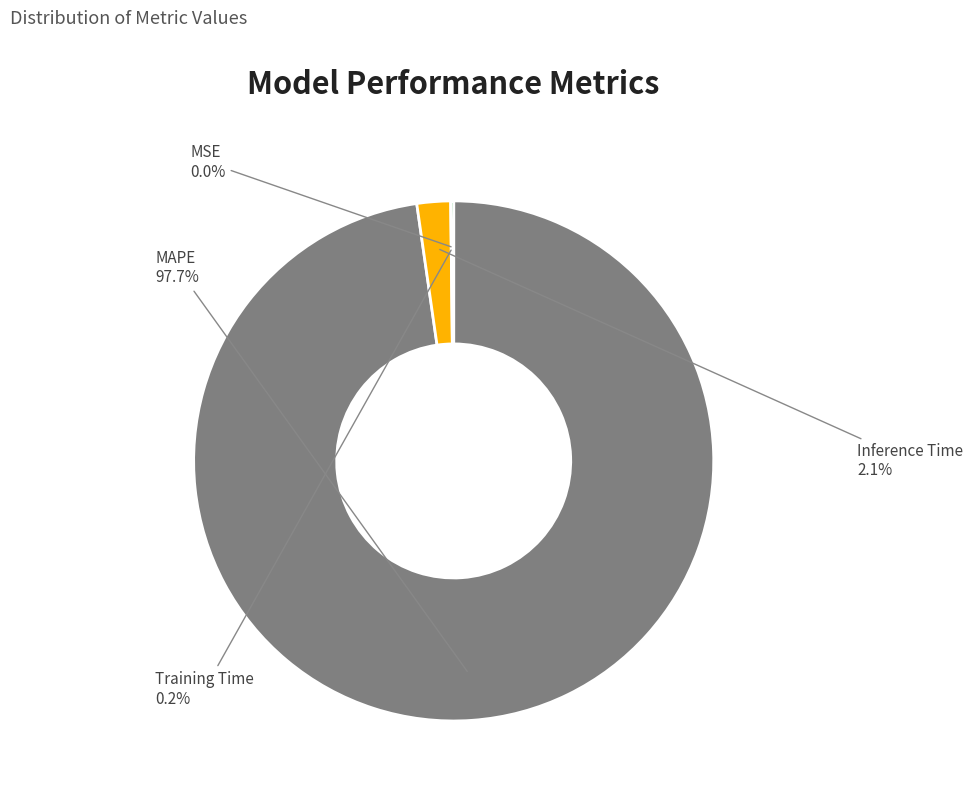

Does any single category account for the majority?

Yes